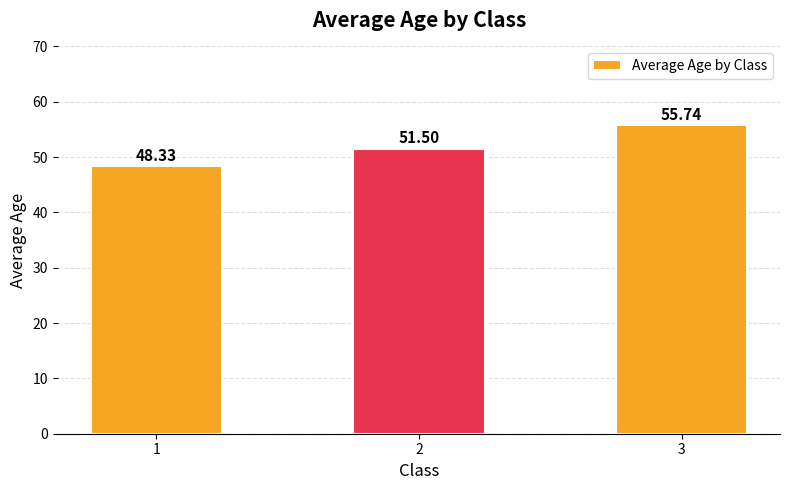

Between 2 and 3, which is larger?

3